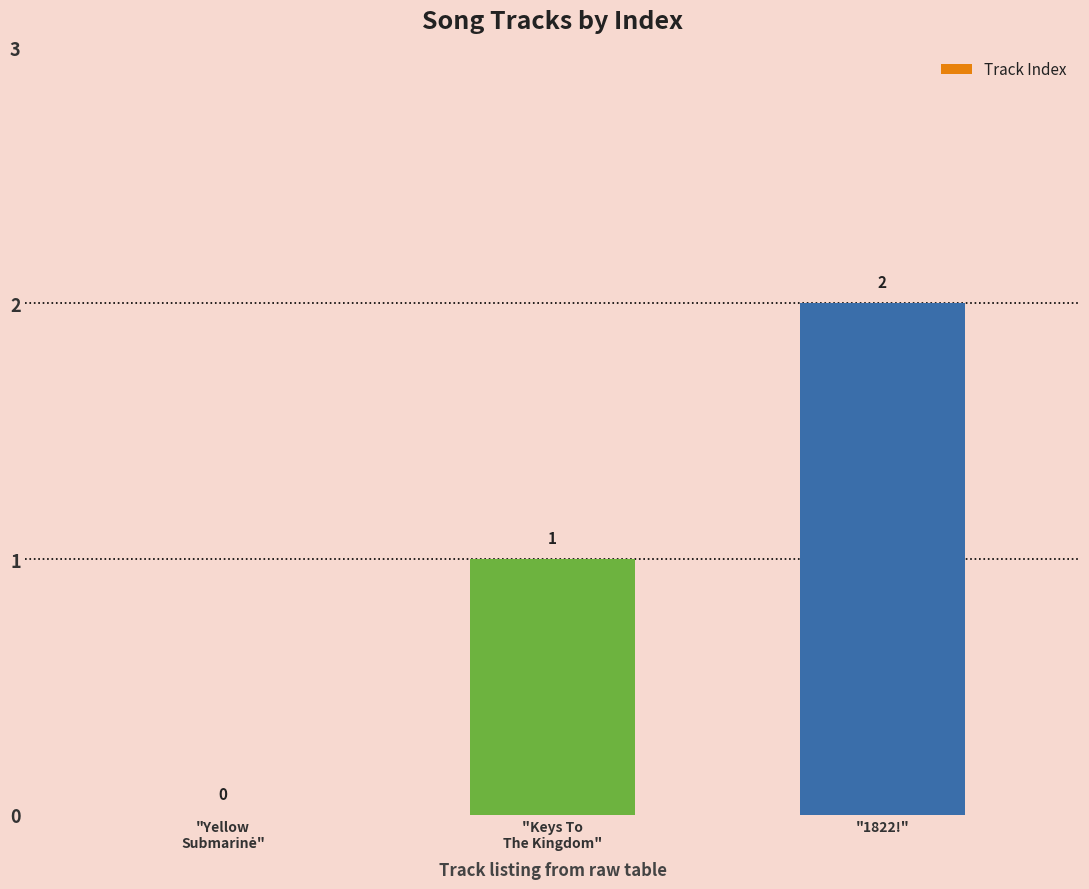

The value at "1822!" is 2. True or false?

True